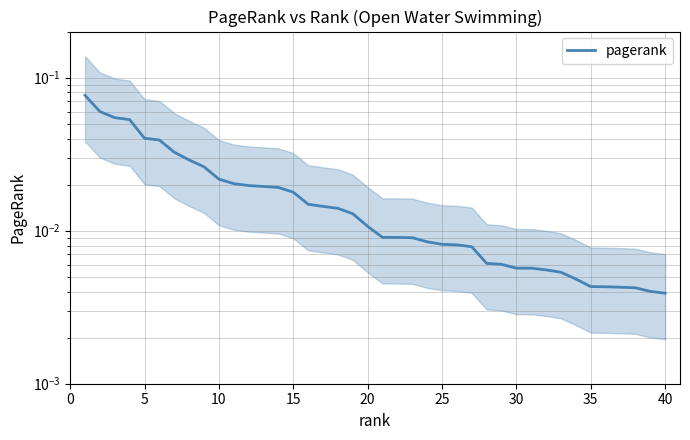

Reading right to left, list all the values displayed in this chart.

0.0	0.0	0.0	0.0	0.0	0.0	0.0	0.0	0.0	0.0	0.0	0.0	0.0	0.0	0.0	0.0	0.0	0.0	0.0	0.0	0.0	0.0	0.0	0.0	0.0	0.0	0.0	0.0	0.0	0.0	0.0	0.0	0.0	0.0	0.0	0.0	0.1	0.1	0.1	0.1